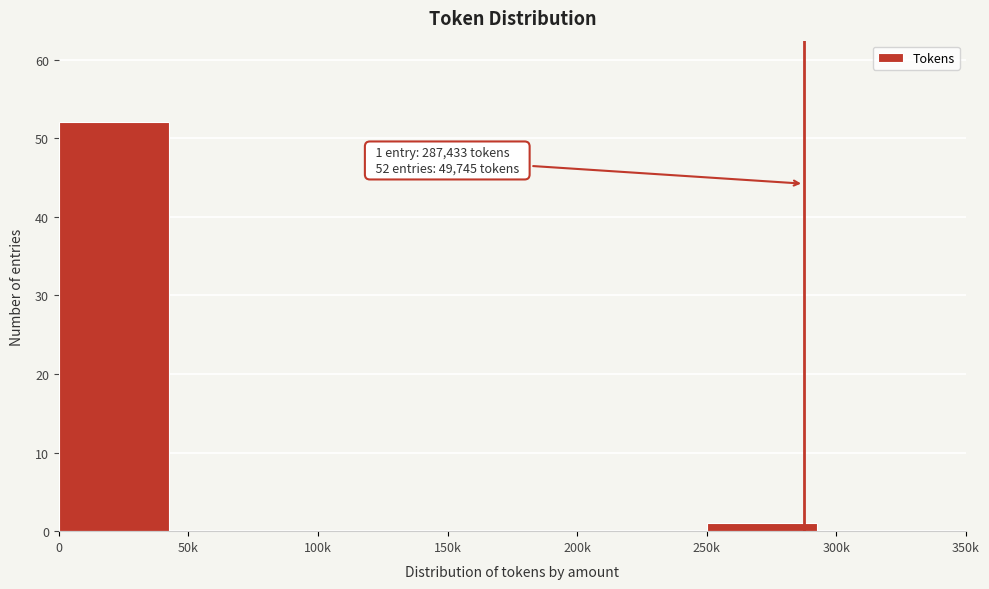

Reading left to right, what are all the values shown in this chart?

0=52	50k=0	100k=0	150k=0	200k=0	250k=1	300k=0